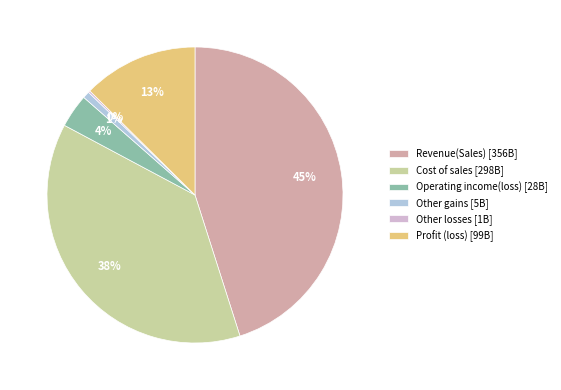

Which has a higher value, Other gains [5B] or Profit (loss) [99B]?

Profit (loss) [99B]